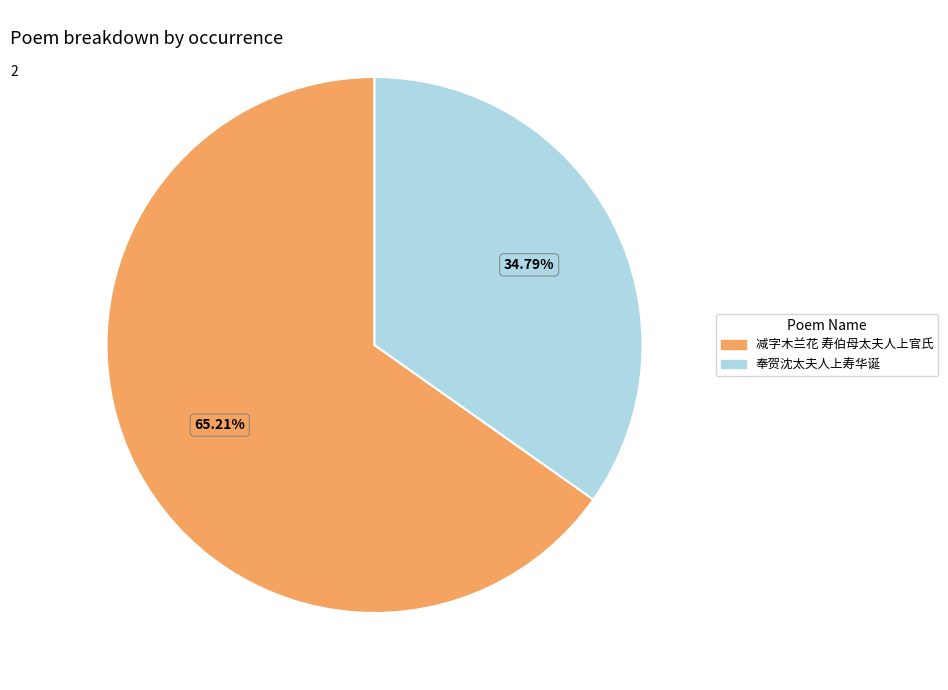

What portion of the pie excludes 奉贺沈太夫人上寿华诞?

65.2%